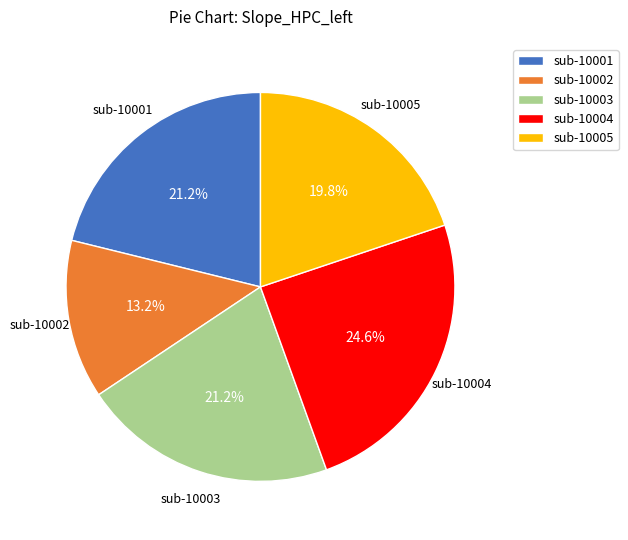

Which slice is the smallest?

sub-10002